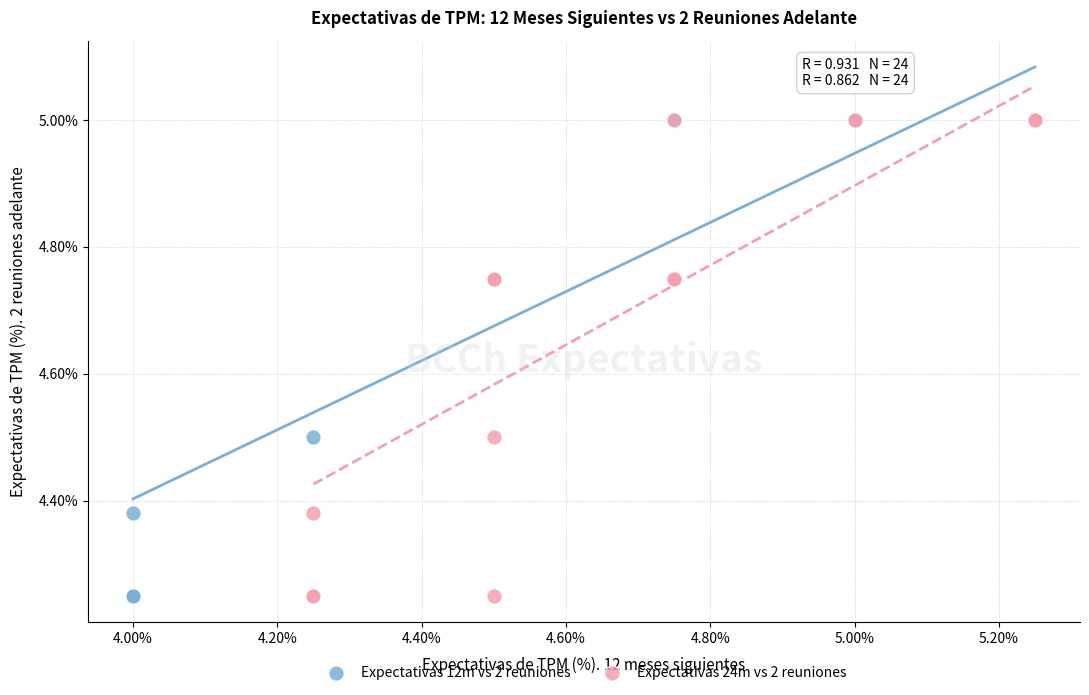

What are all the series names shown in the legend?

Expectativas 12m vs 2 reuniones, Expectativas 24m vs 2 reuniones